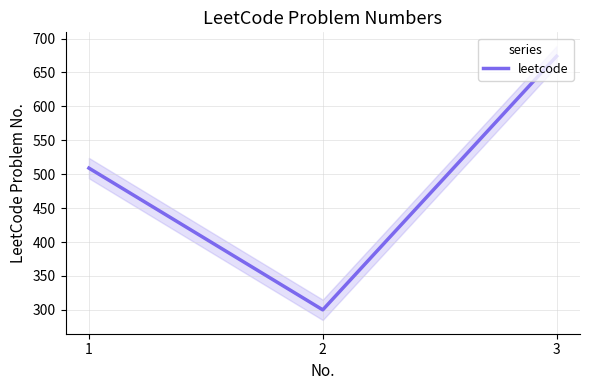

What is the smallest value displayed?

300